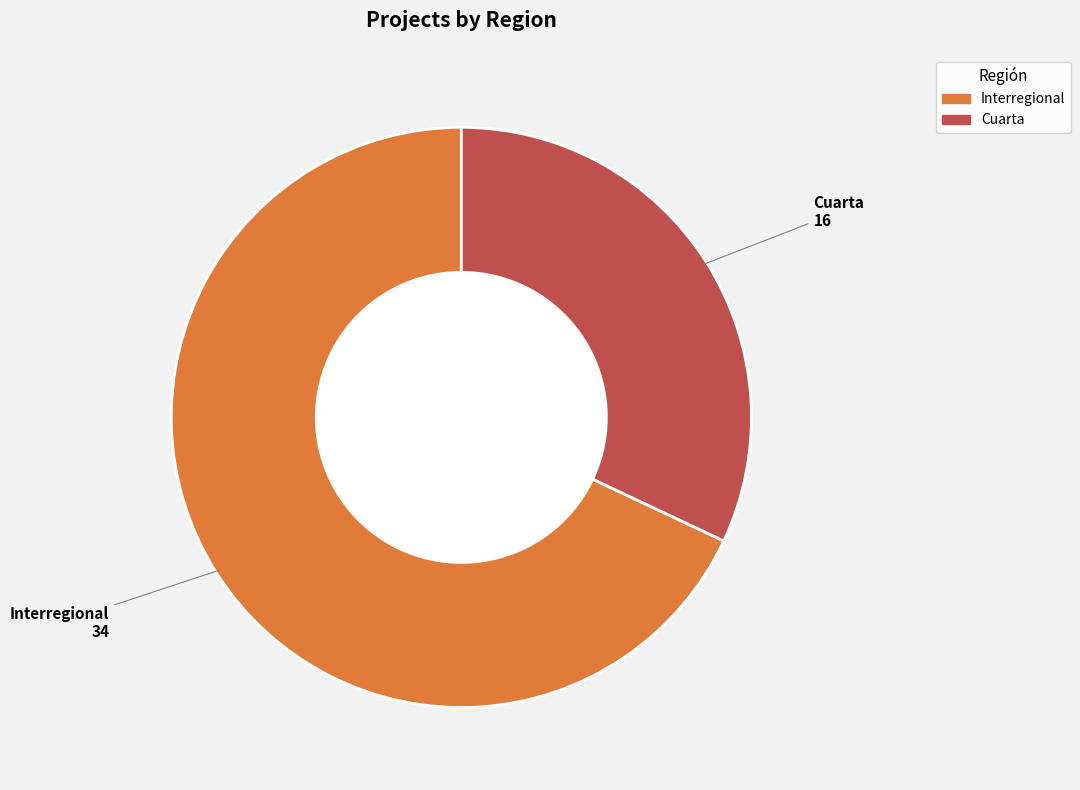

Do Cuarta and Interregional together represent more than half of the pie?

Yes